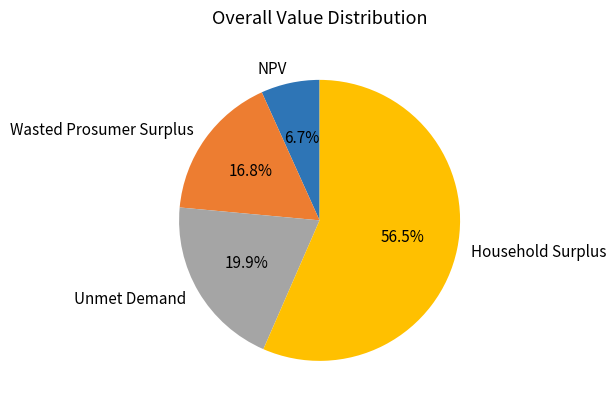

To the nearest percent, what portion does Wasted Prosumer Surplus represent?

17%